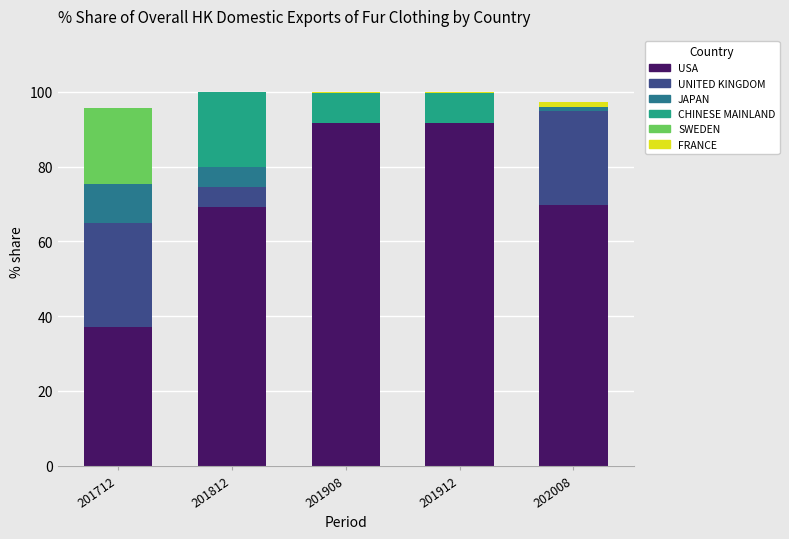

What is the total value across all series at 201812?

100.0